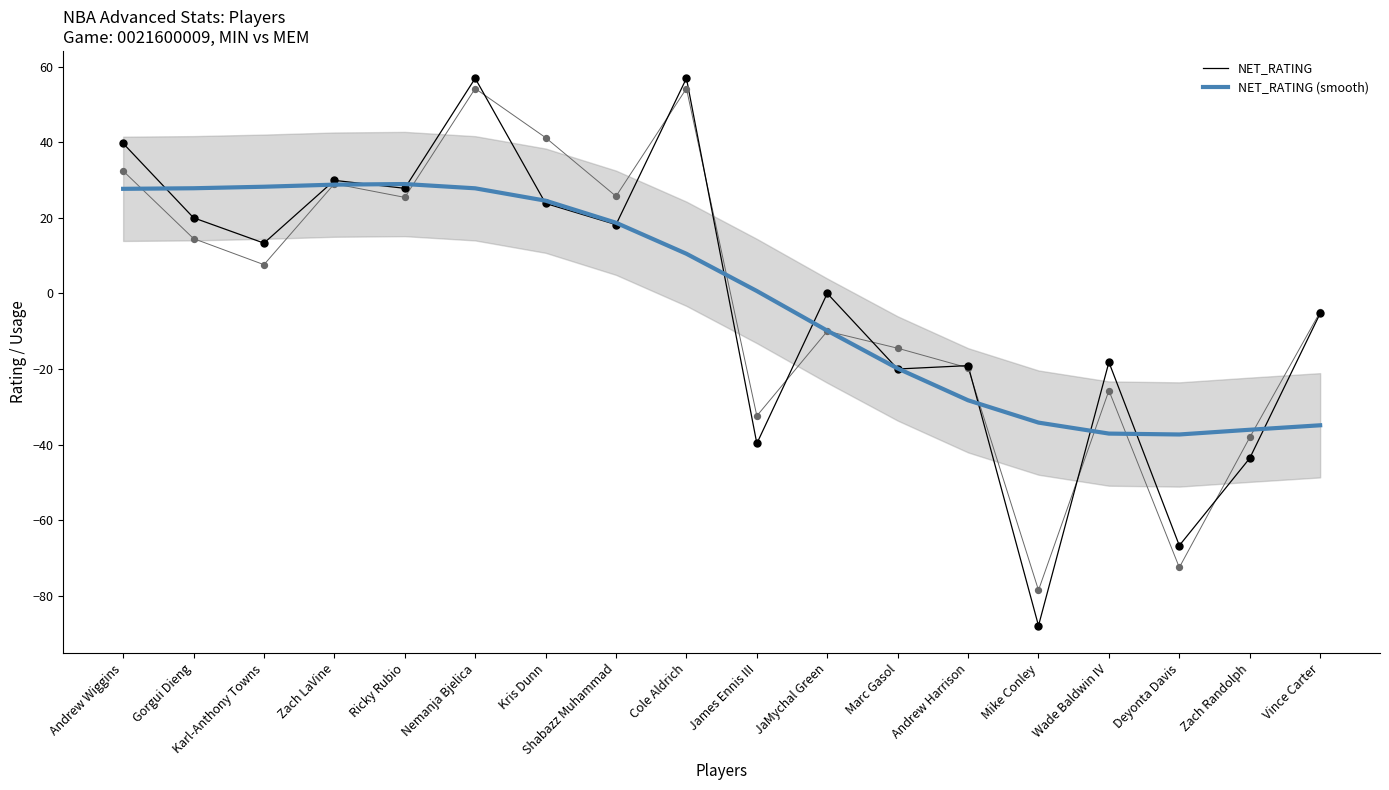

At how many categories does at least one series exceed -8?

12